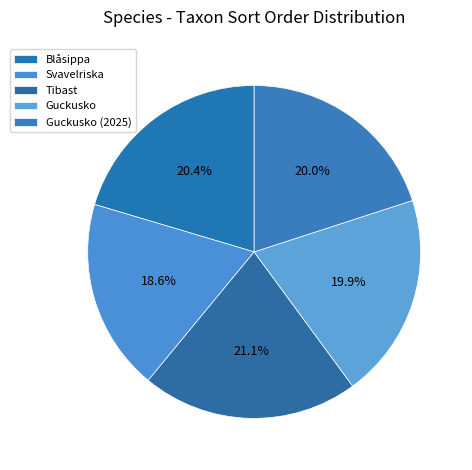

Which category has the biggest portion of the pie?

Tibast